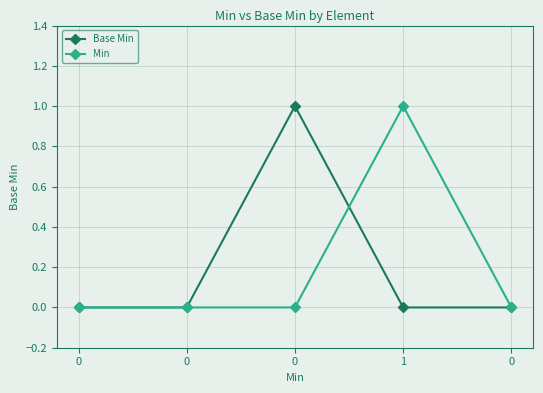

What are all the series names shown in the legend?

Base Min, Min